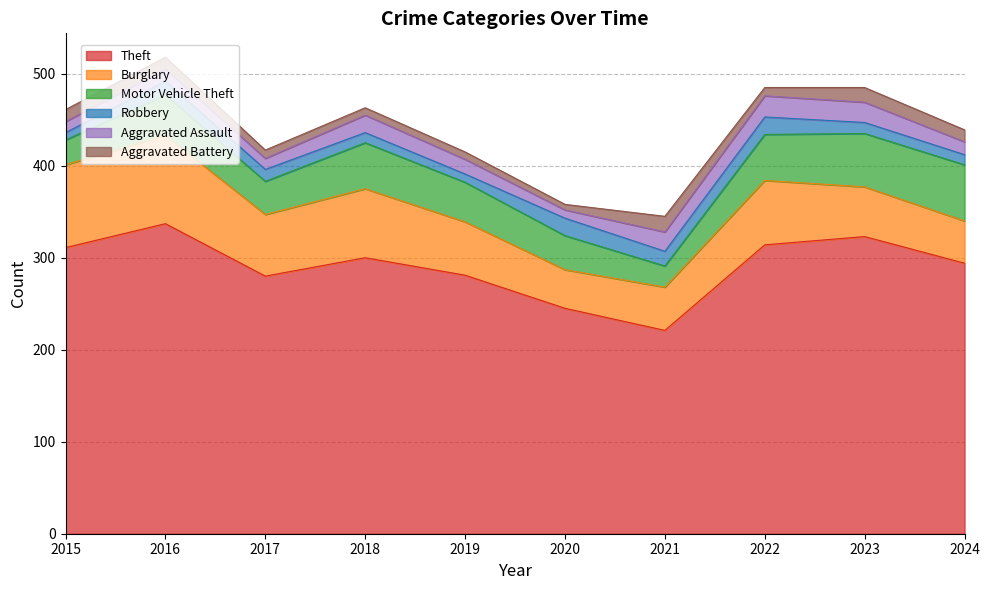

What is the total value across all series at 2023?

485